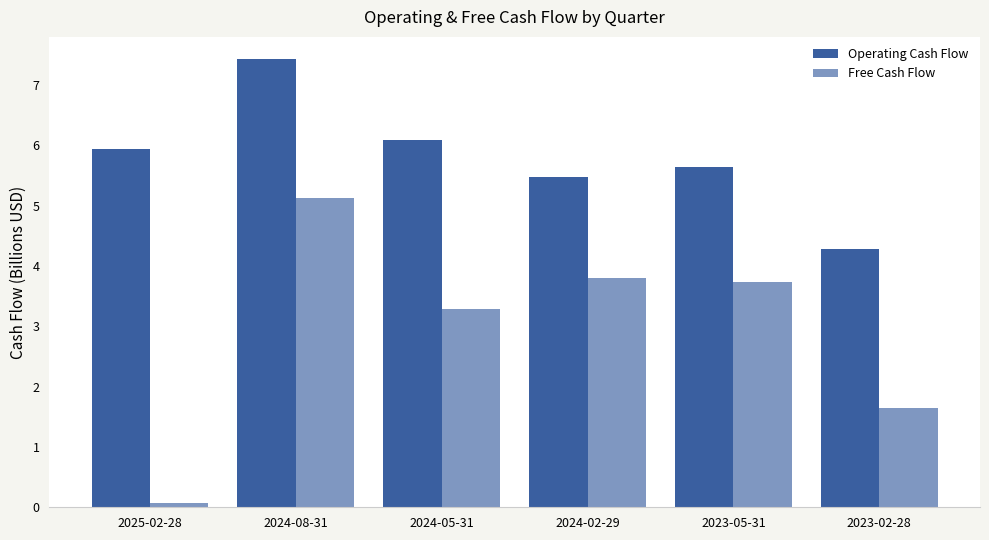

Reading left to right, list all the values displayed in this chart.

Operating Cash Flow: 2025-02-28=5.9	2024-08-31=7.4	2024-05-31=6.1	2024-02-29=5.5	2023-05-31=5.6	2023-02-28=4.3
Free Cash Flow: 2025-02-28=0.1	2024-08-31=5.1	2024-05-31=3.3	2024-02-29=3.8	2023-05-31=3.7	2023-02-28=1.6